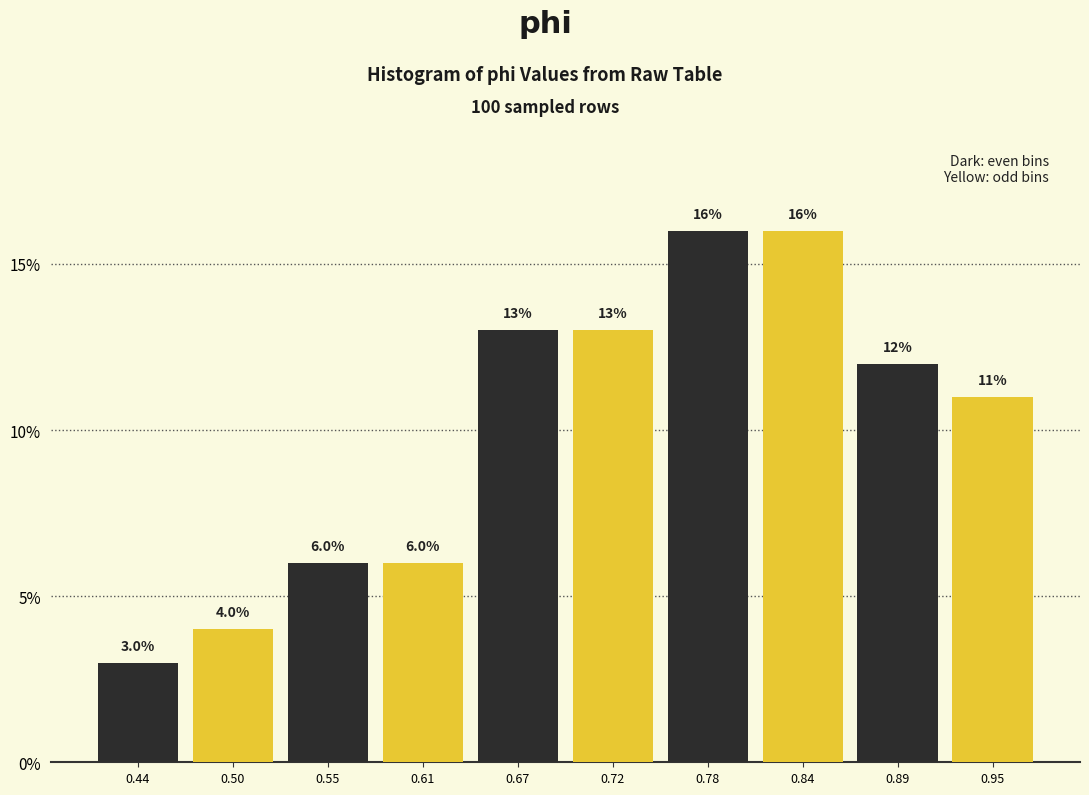

At which category does the chart reach its peak across all series?

0.84